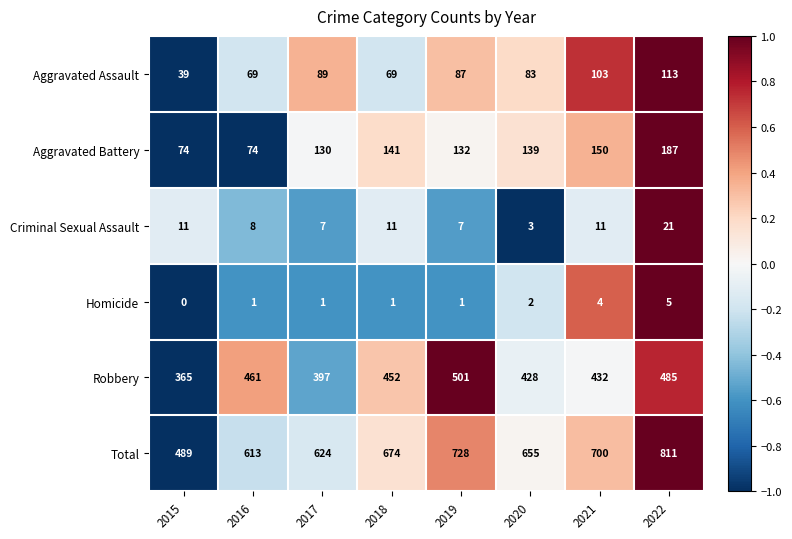

At which category is the sum across all series the highest?

2022